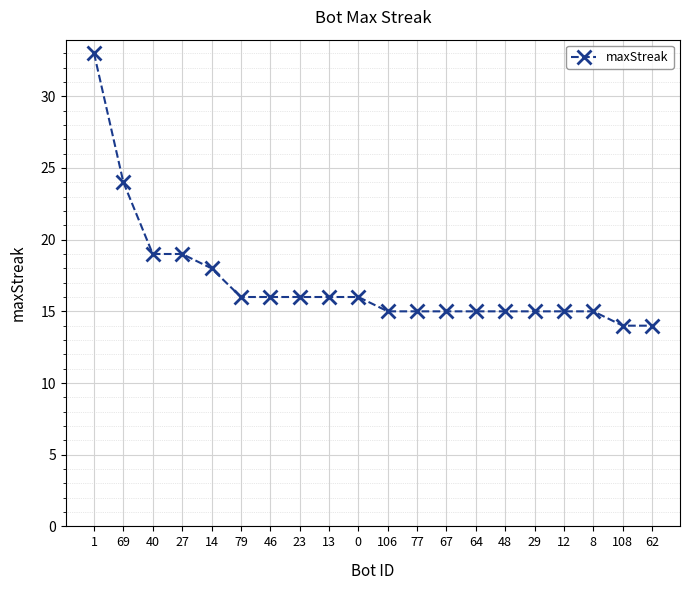

What position from the left is 40?

3